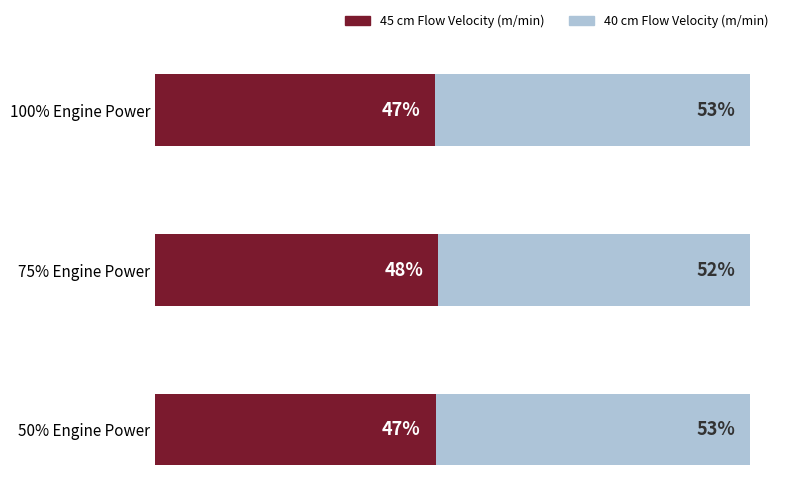

Which category has the highest value in the 45 cm Flow Velocity (m/min) series?

75% Engine Power